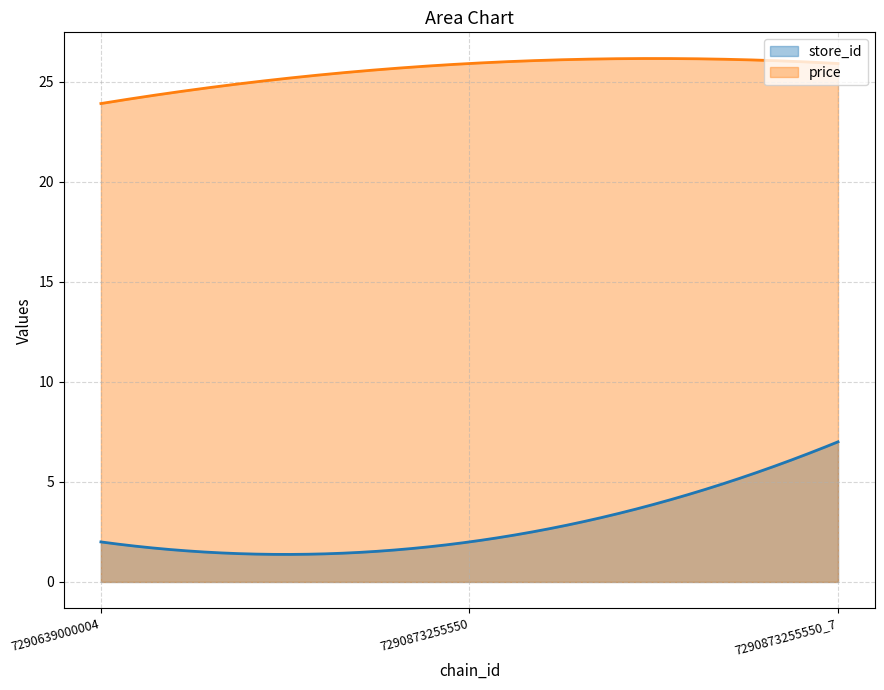

How many lines are shown in the chart?

2